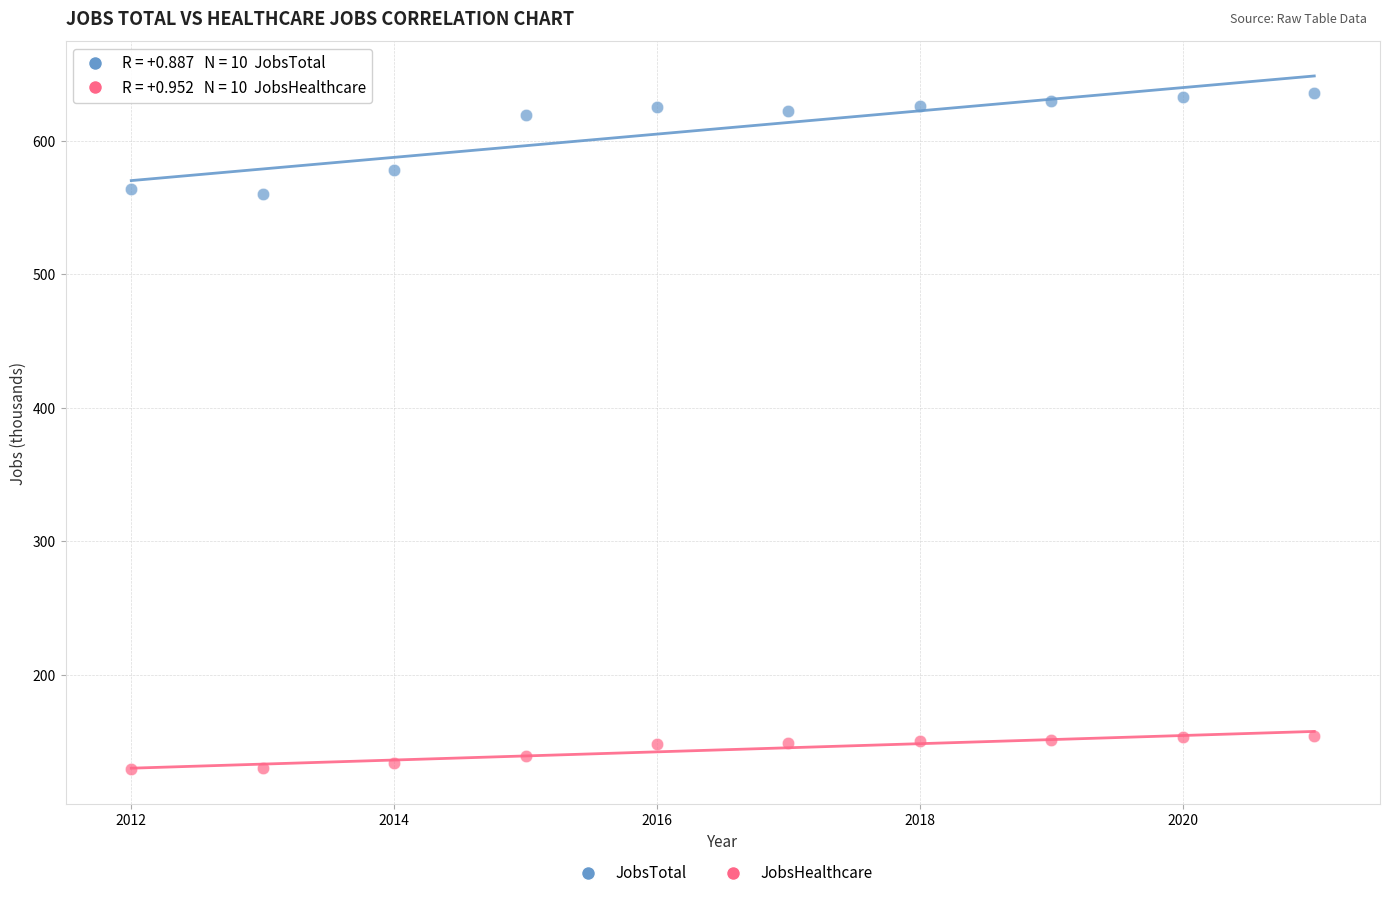

Across all data points, what is the range of X values (max minus min)?

9